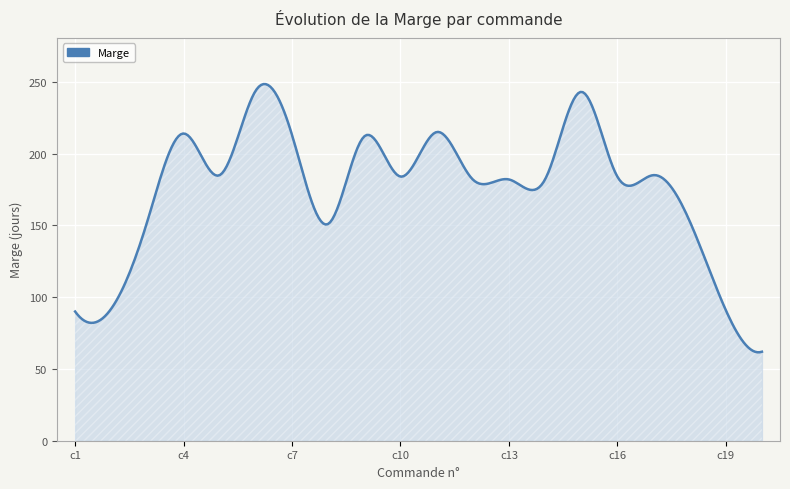

True or false: there are more than 2 points higher than both neighbors.

True